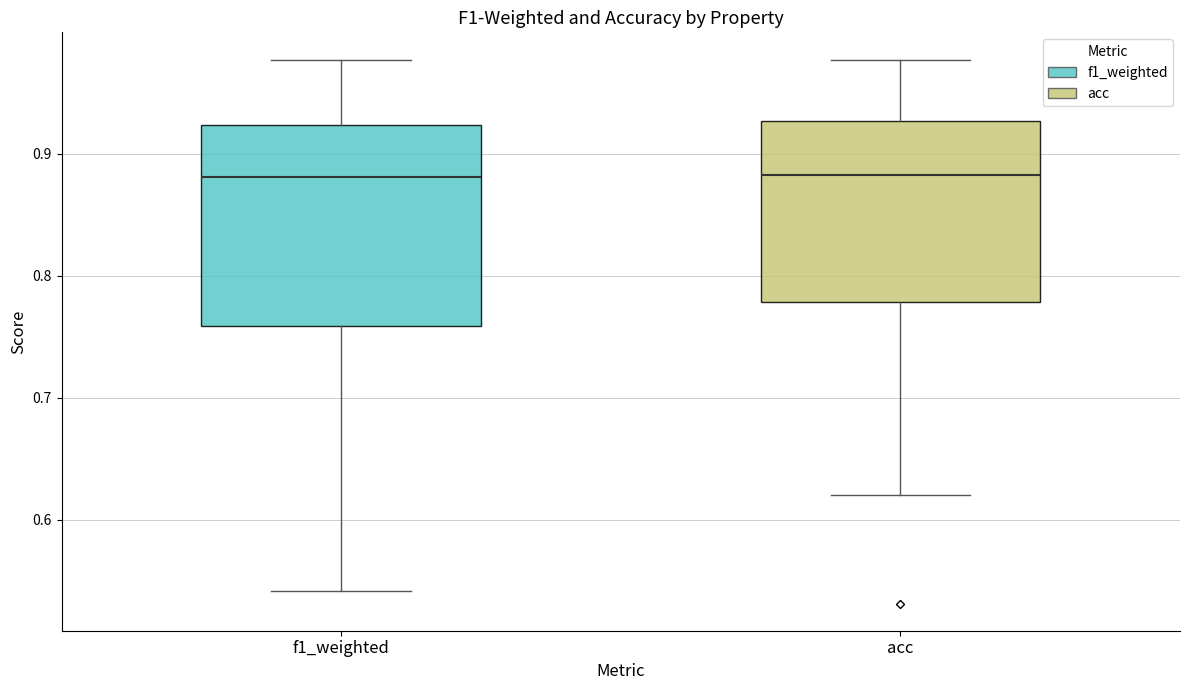

Where does the upper whisker of the box for f1_weighted end on the y-axis? The values are not printed on the chart, so give them approximately, as read against the axis.

0.98